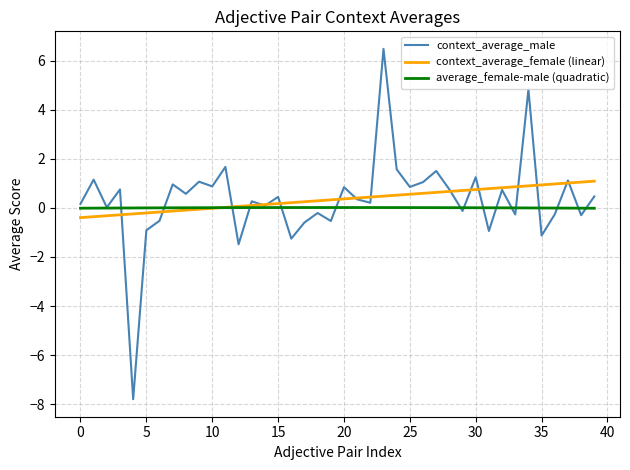

Which series has the largest range (max minus min)?

context_average_male